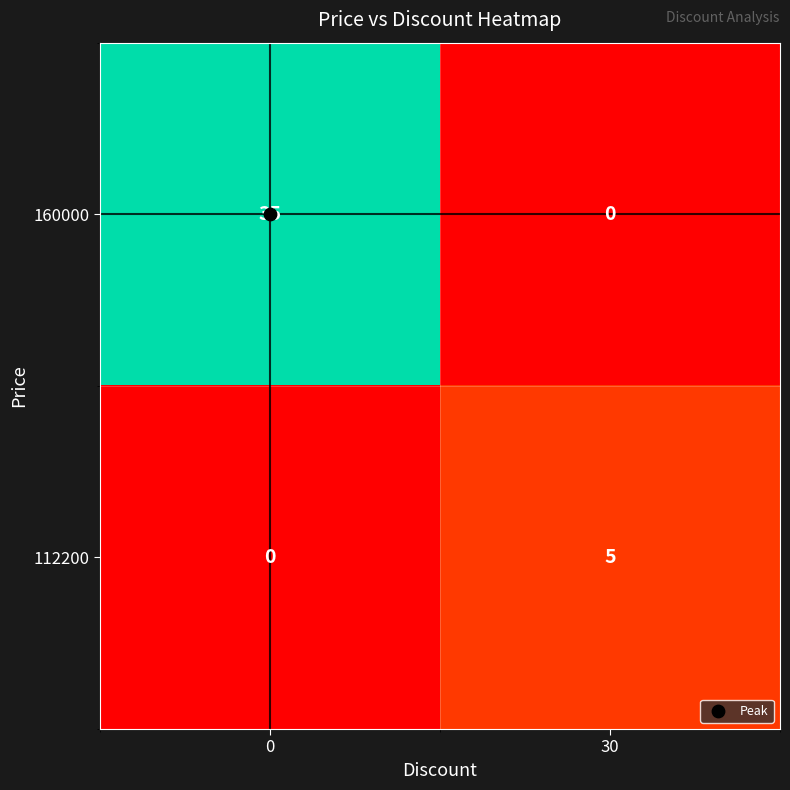

Which series has the largest total across all categories?

160000